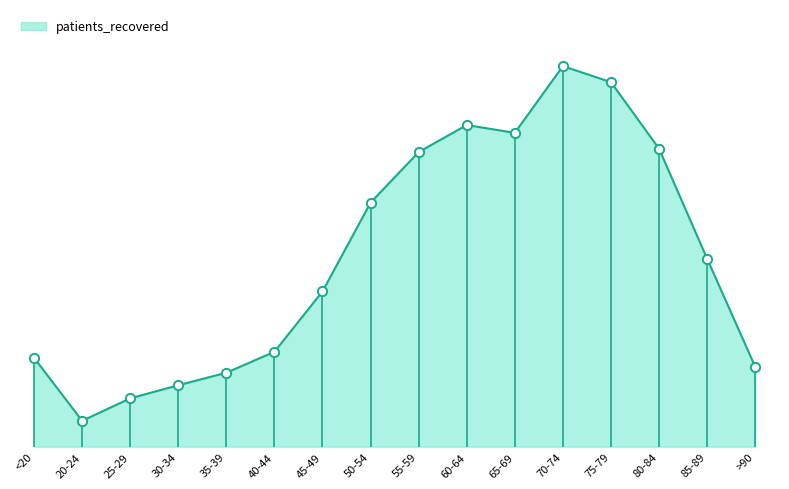

Approximately how many times larger is the value at 55-59 compared to 35-39?

4.0